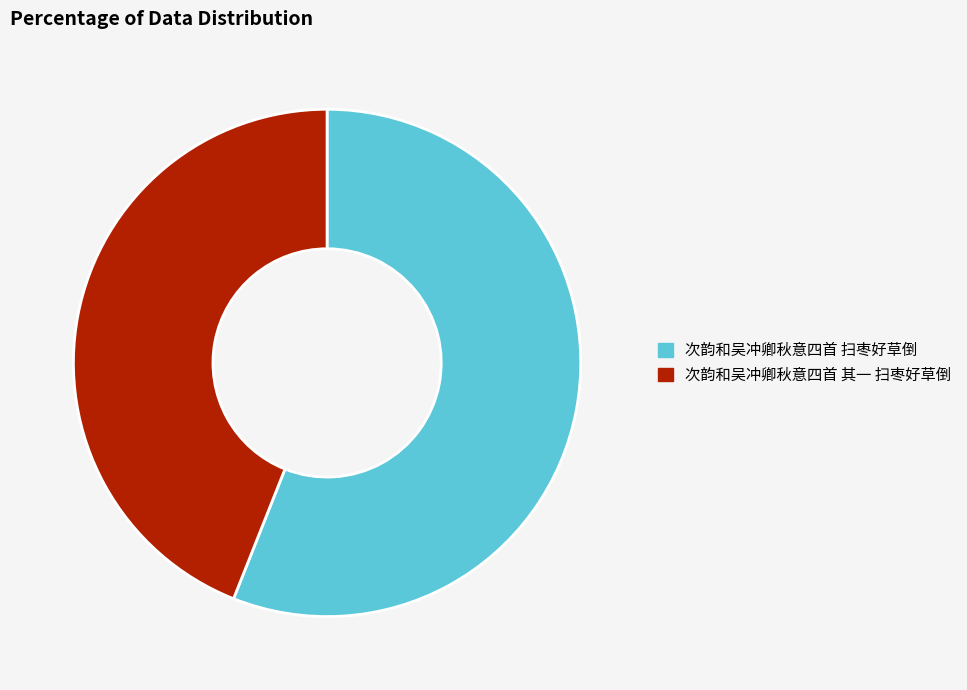

Combined, do 次韵和吴冲卿秋意四首 扫枣好草倒 and 次韵和吴冲卿秋意四首 其一 扫枣好草倒 account for over 50%?

Yes